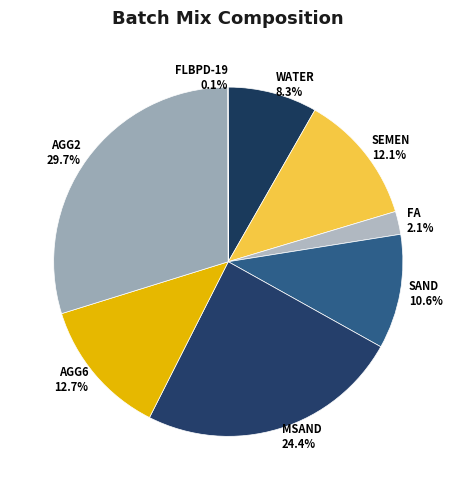

Between SEMEN and SAND, which is larger?

SEMEN